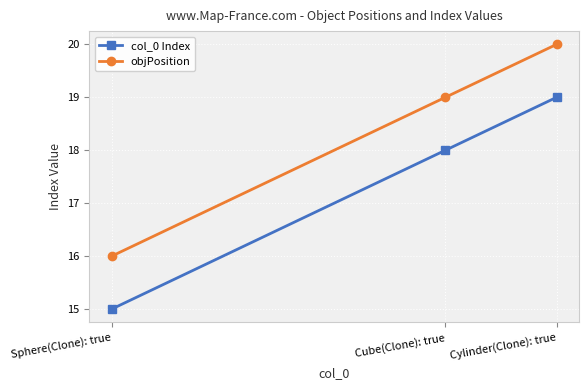

What are all the series names shown in the legend?

col_0 Index, objPosition